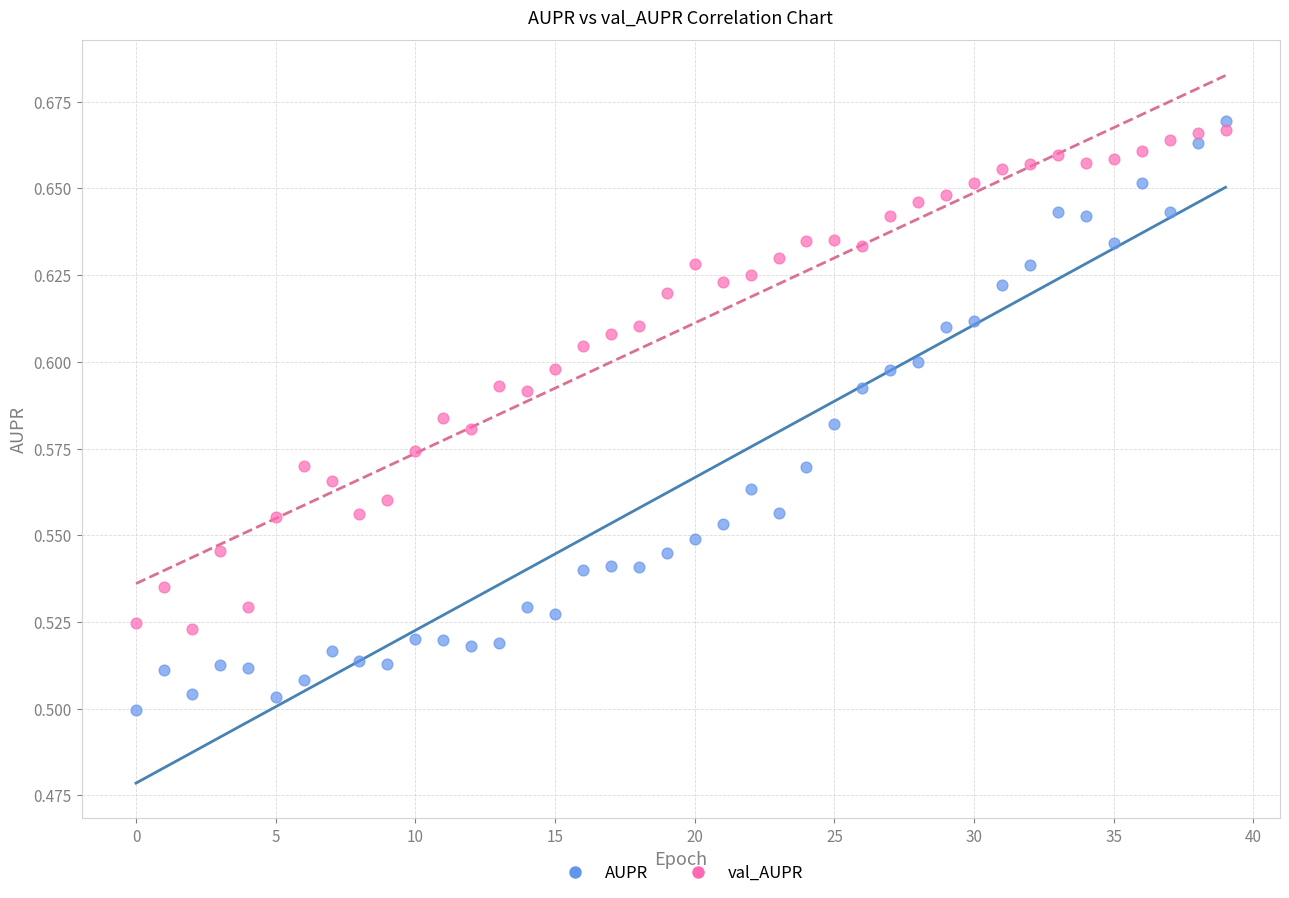

What are all the series names shown in the legend?

AUPR, val_AUPR